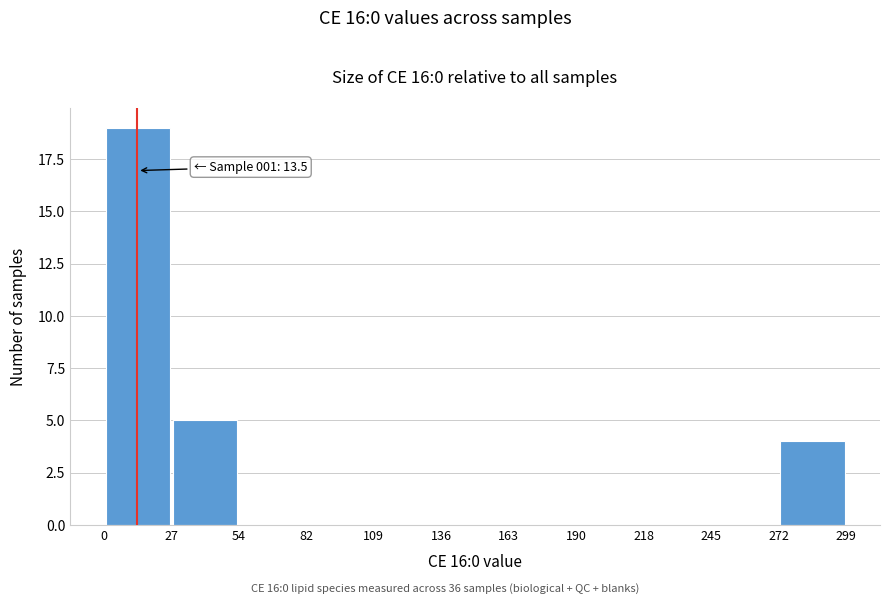

Over which range of the x-axis is the bar tallest?

0 to 27